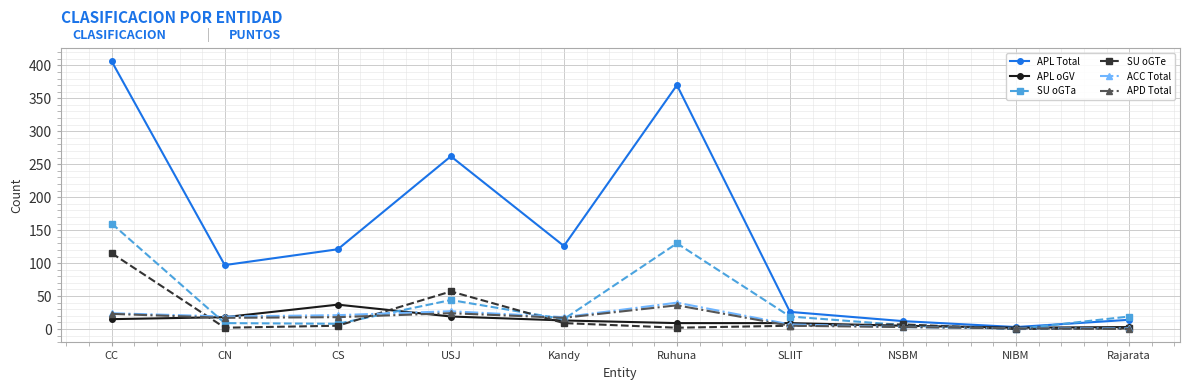

What is the difference between the highest and lowest values at Kandy?

117